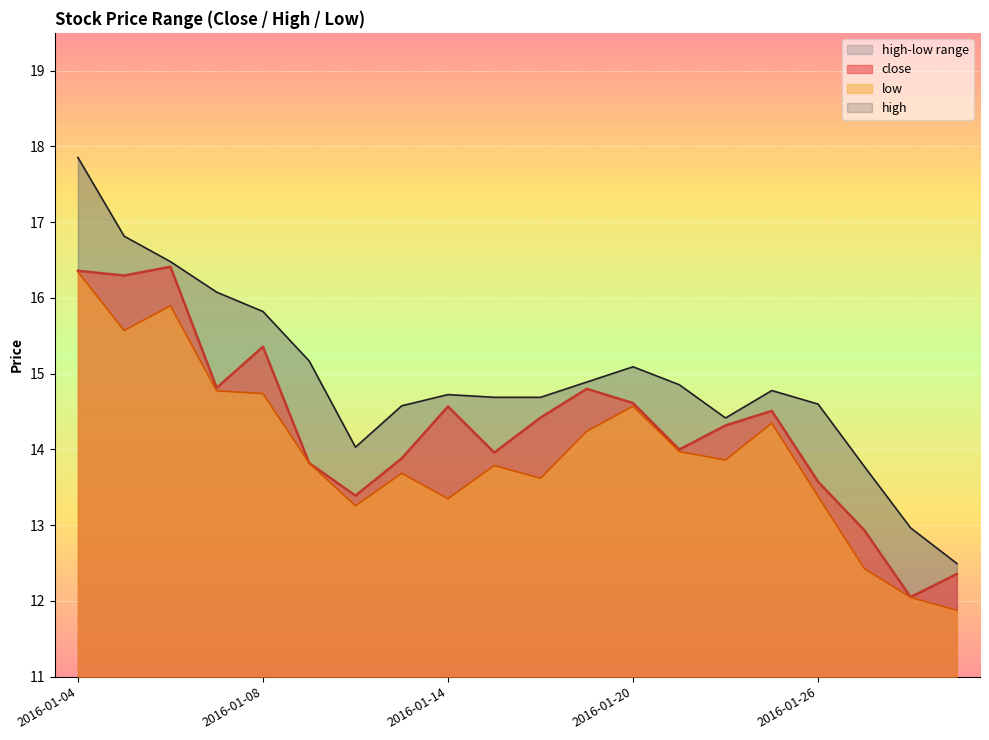

Reading left to right, transcribe all the data shown in this chart.

close: 16.4	16.3	16.4	14.8	15.4	13.8	13.4	13.9	14.6	14.0	14.4	14.8	14.6	14.0	14.3	14.5	13.6	12.9	12.1	12.4
high: 17.9	16.8	16.5	16.1	15.8	15.2	14.0	14.6	14.7	14.7	14.7	14.9	15.1	14.9	14.4	14.8	14.6	13.8	13.0	12.5
low: 16.3	15.6	15.9	14.8	14.7	13.8	13.3	13.7	13.3	13.8	13.6	14.2	14.6	14.0	13.9	14.3	13.4	12.4	12.0	11.9